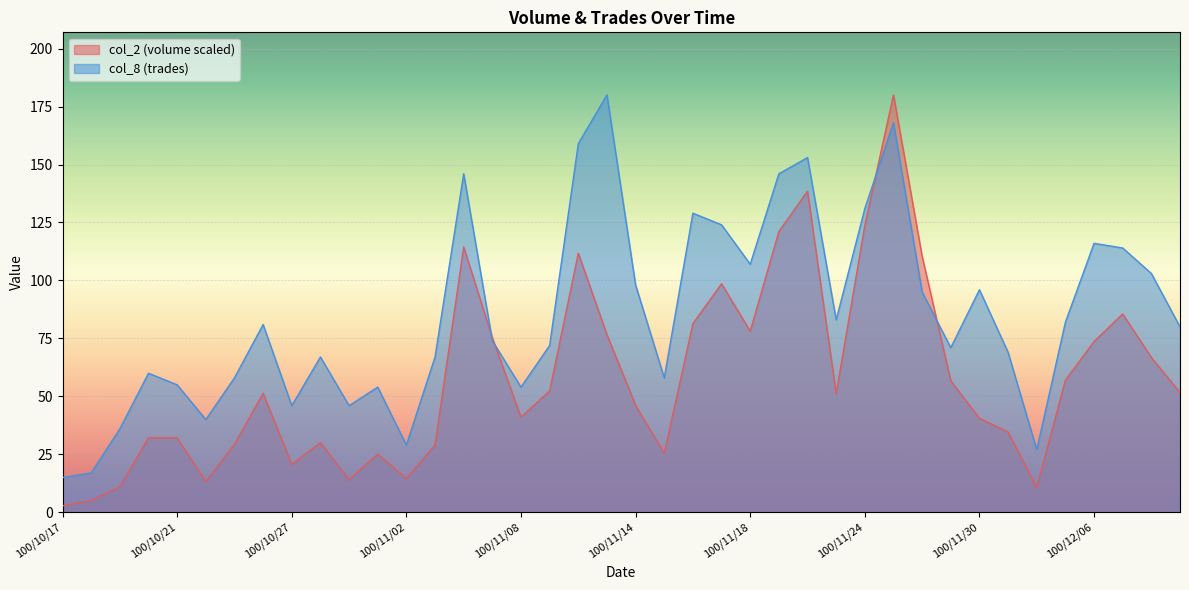

What is the average value of the col_2 series?

57.9